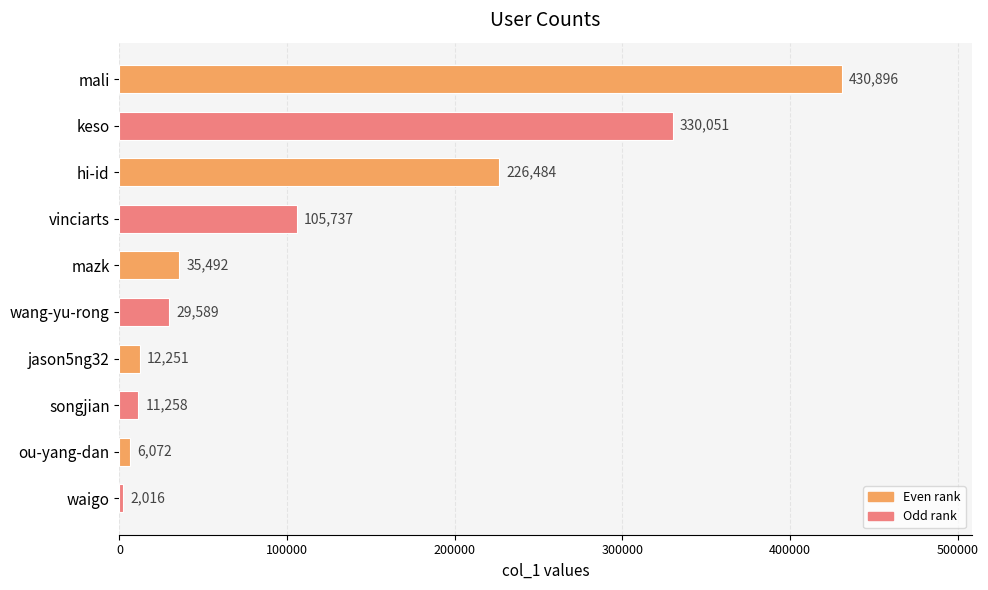

Rank the categories by value from lowest to highest.

waigo, ou-yang-dan, songjian, jason5ng32, wang-yu-rong, mazk, vinciarts, hi-id, keso, mali